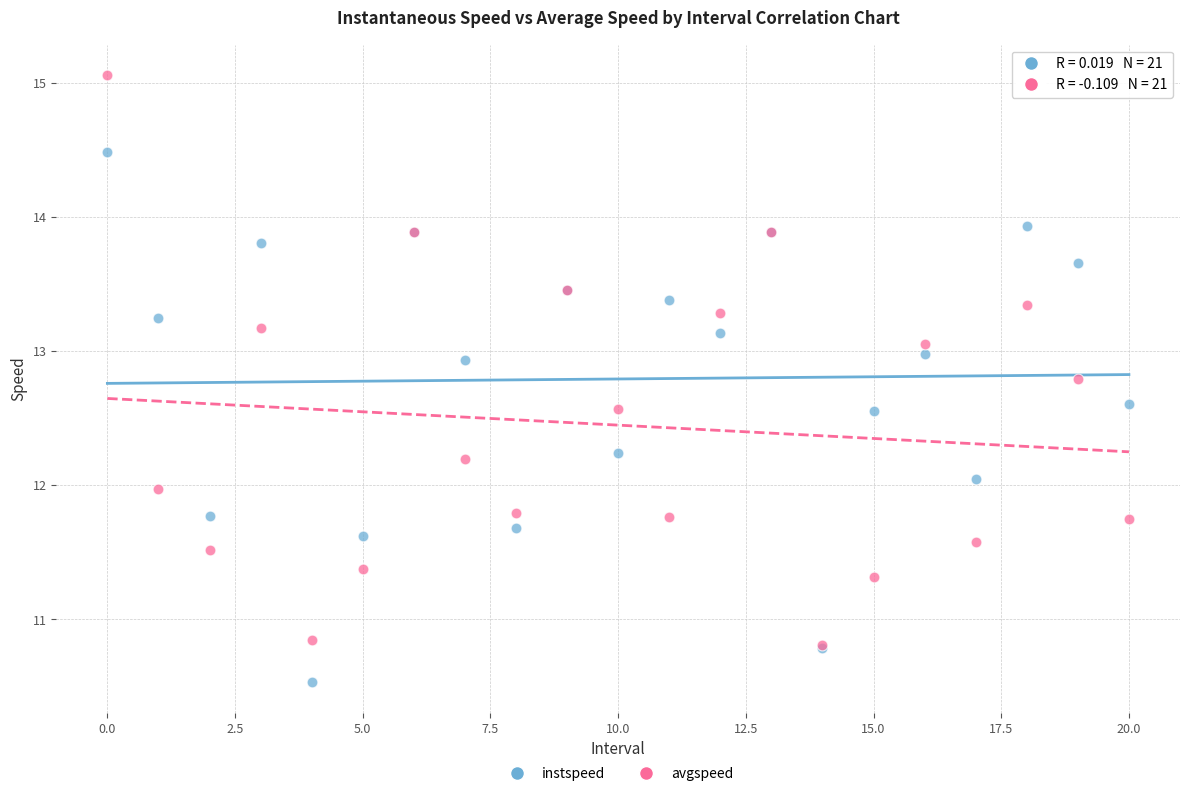

What are all the series names shown in the legend?

instspeed, avgspeed